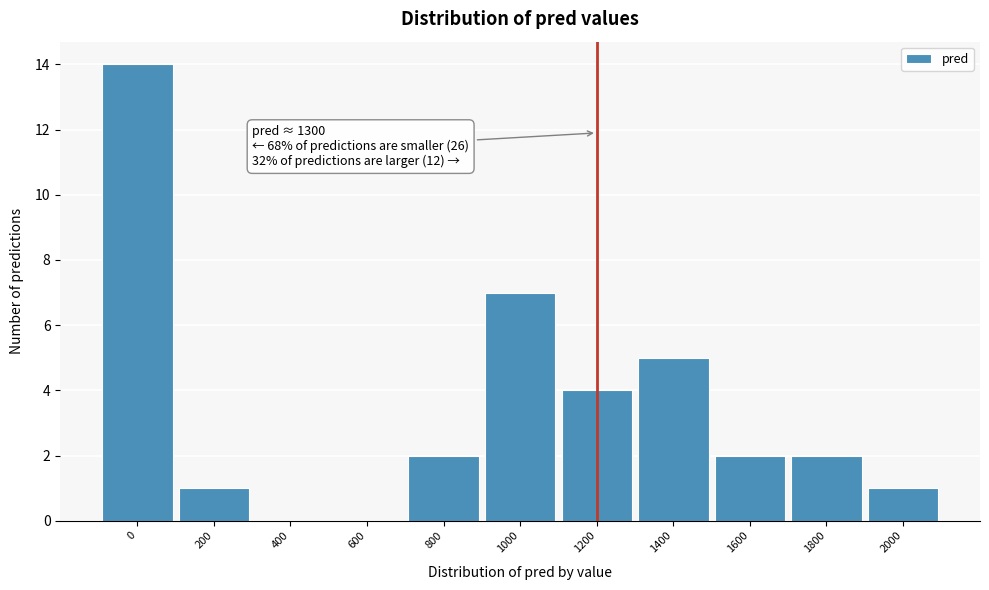

Reading left to right, what are all the values shown in this chart?

0=14	200=1	400=0	600=0	800=2	1000=7	1200=4	1400=5	1600=2	1800=2	2000=1